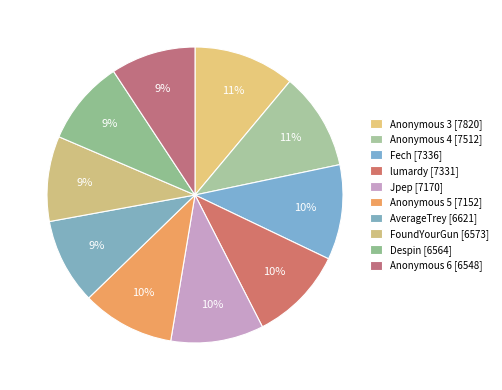

How much of the chart is everything except Despin?

90.7%